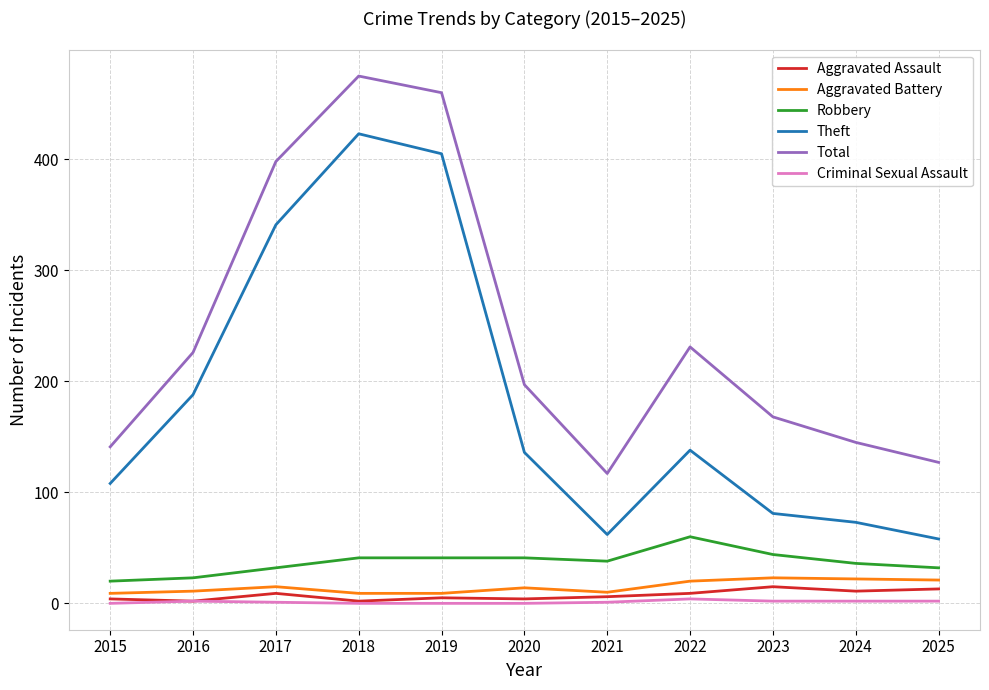

Which series changed the most between 2019 and 2025?

Theft